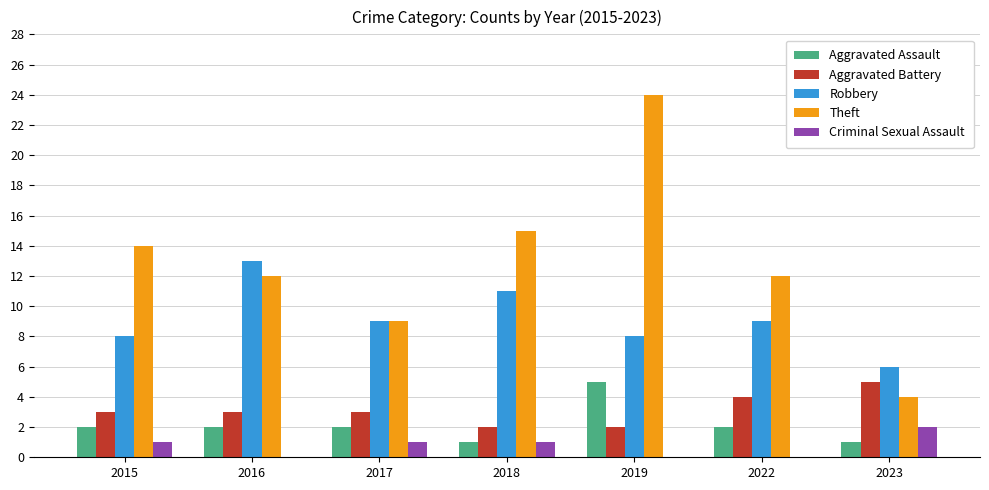

What is the maximum value shown in the chart?

24